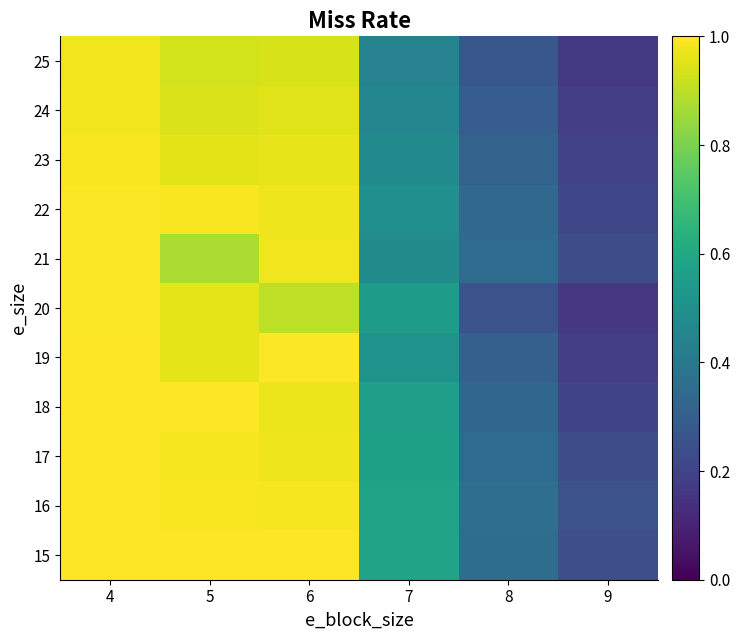

Reading left to right, extract all data points from this chart.

15: 4=1.0	5=1.0	6=1.0	7=0.6	8=0.4	9=0.2
16: 4=1.0	5=1.0	6=1.0	7=0.6	8=0.4	9=0.3
17: 4=1.0	5=1.0	6=1.0	7=0.6	8=0.3	9=0.2
18: 4=1.0	5=1.0	6=1.0	7=0.6	8=0.3	9=0.2
19: 4=1.0	5=1.0	6=1.0	7=0.5	8=0.3	9=0.2
20: 4=1.0	5=1.0	6=0.9	7=0.6	8=0.3	9=0.2
21: 4=1.0	5=0.9	6=1.0	7=0.5	8=0.3	9=0.2
22: 4=1.0	5=1.0	6=1.0	7=0.5	8=0.3	9=0.2
23: 4=1.0	5=1.0	6=1.0	7=0.5	8=0.3	9=0.2
24: 4=1.0	5=0.9	6=1.0	7=0.5	8=0.3	9=0.2
25: 4=1.0	5=0.9	6=0.9	7=0.4	8=0.3	9=0.2